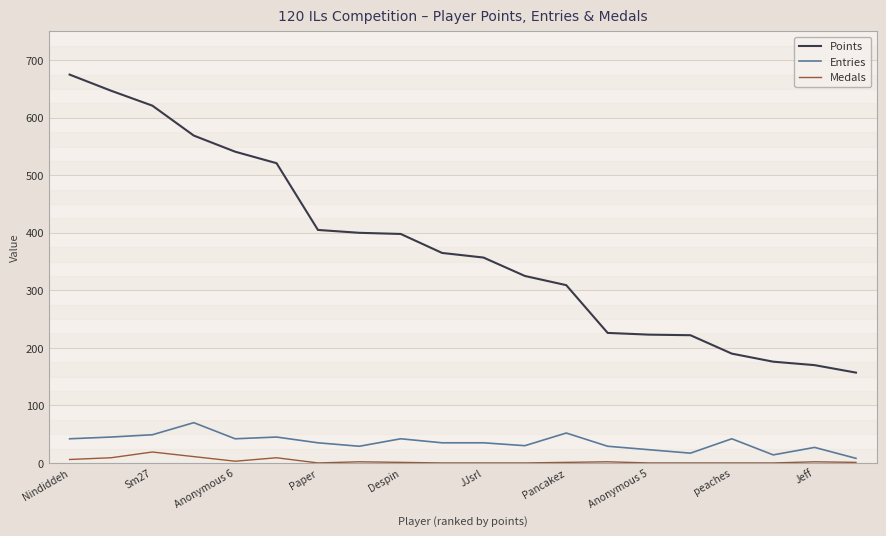

What is the maximum value for Medals?

19